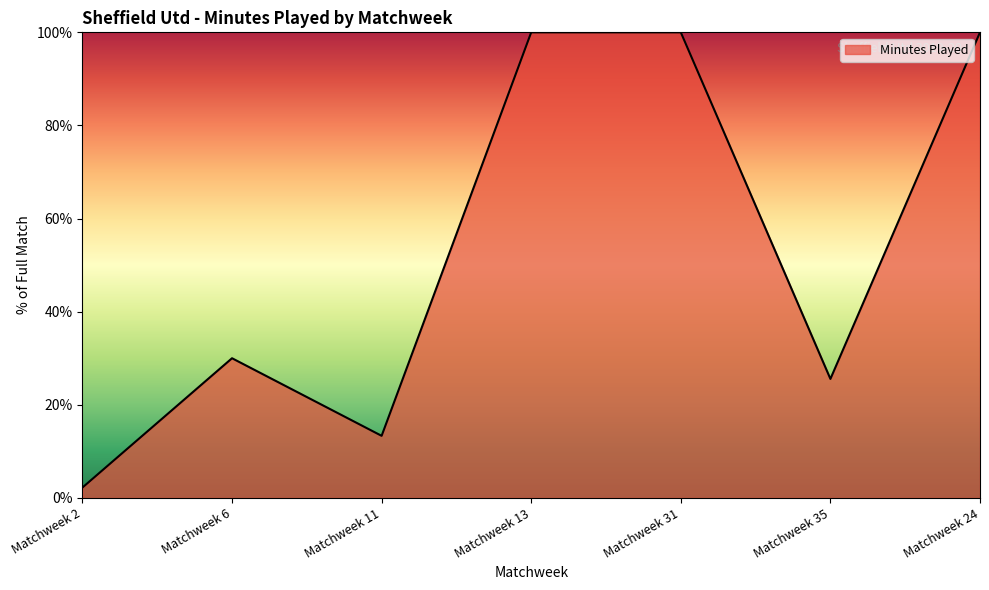

The chart shows a value of 9.8 at Matchweek 6. True or false?

False